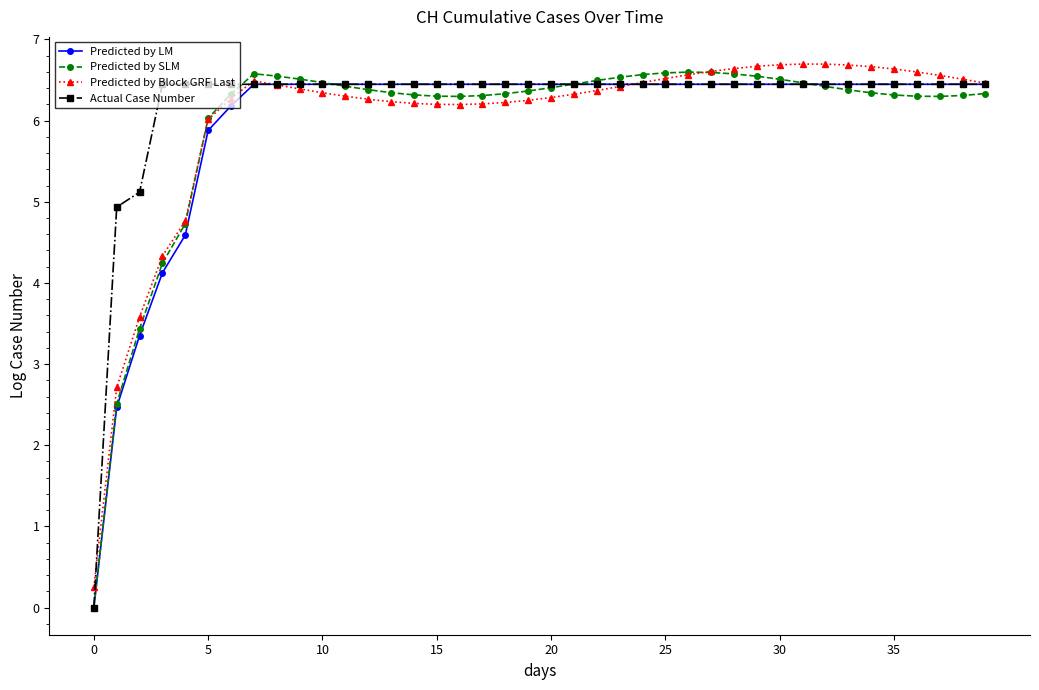

True or false: Predicted by Block GRF Last and Predicted by SLM intersect in this chart.

True